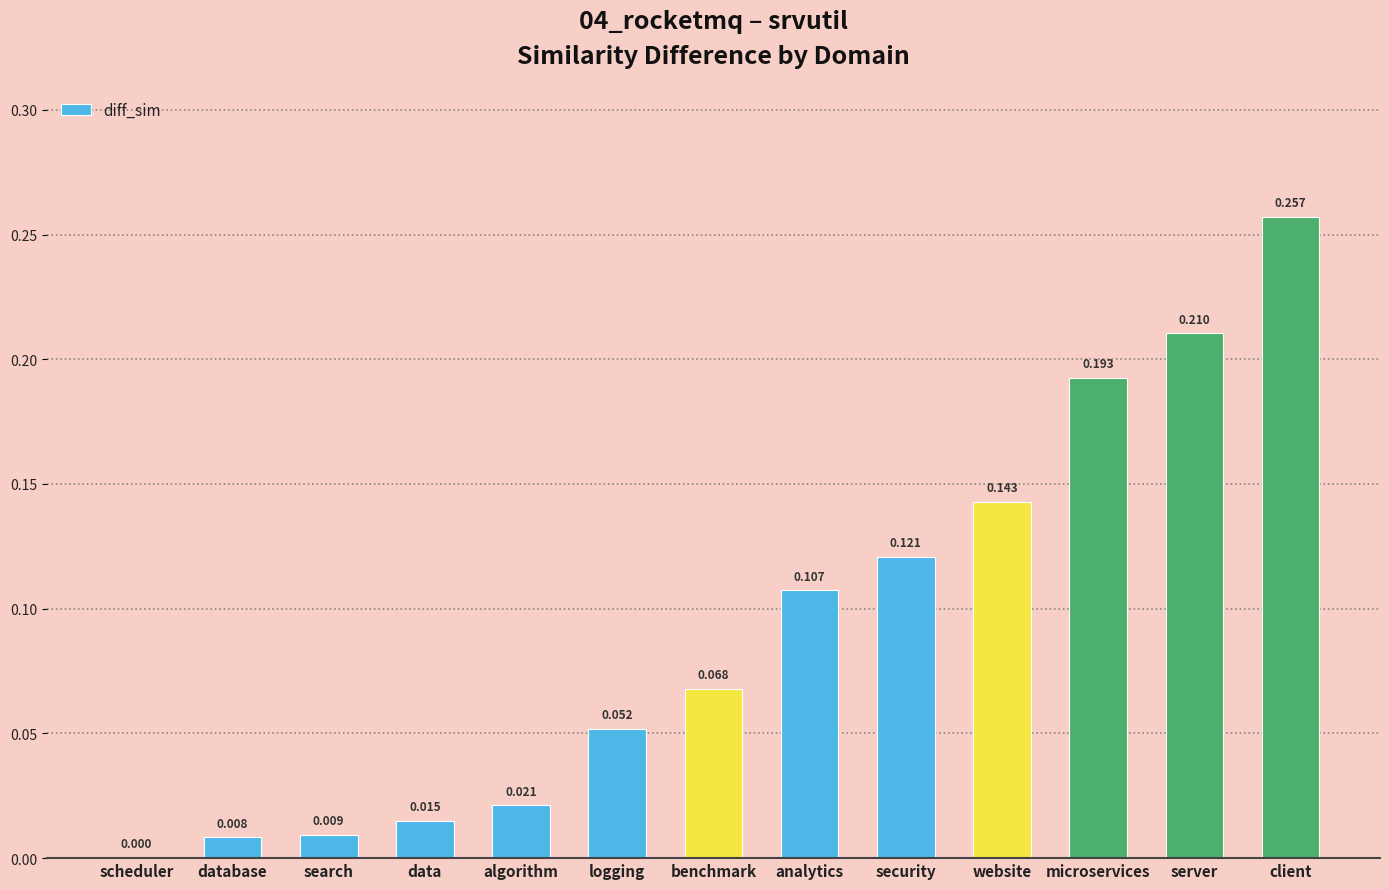

Where is the data nearest to the value 0?

scheduler